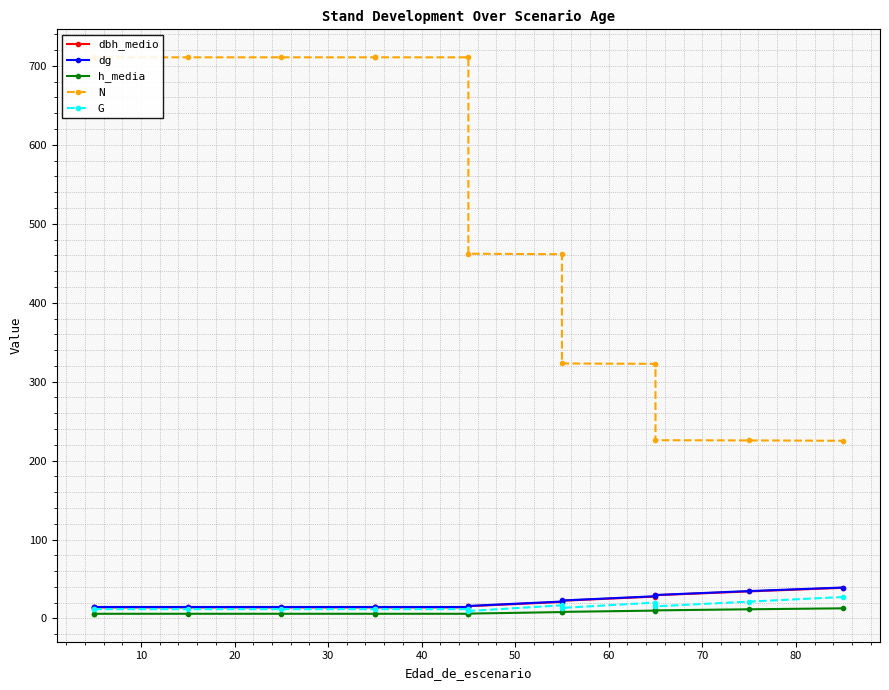

In G, how many points are lower than both neighbors (excluding endpoints)?

3